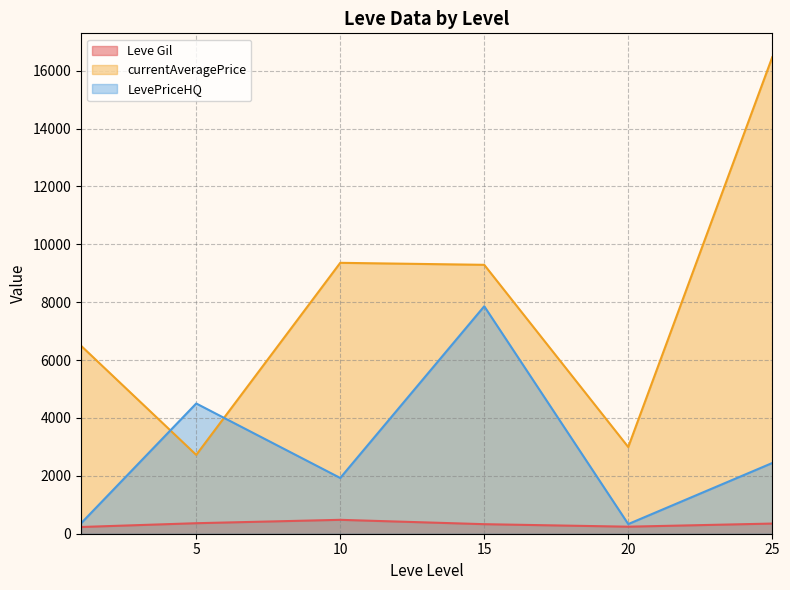

How many lines are shown in the chart?

3